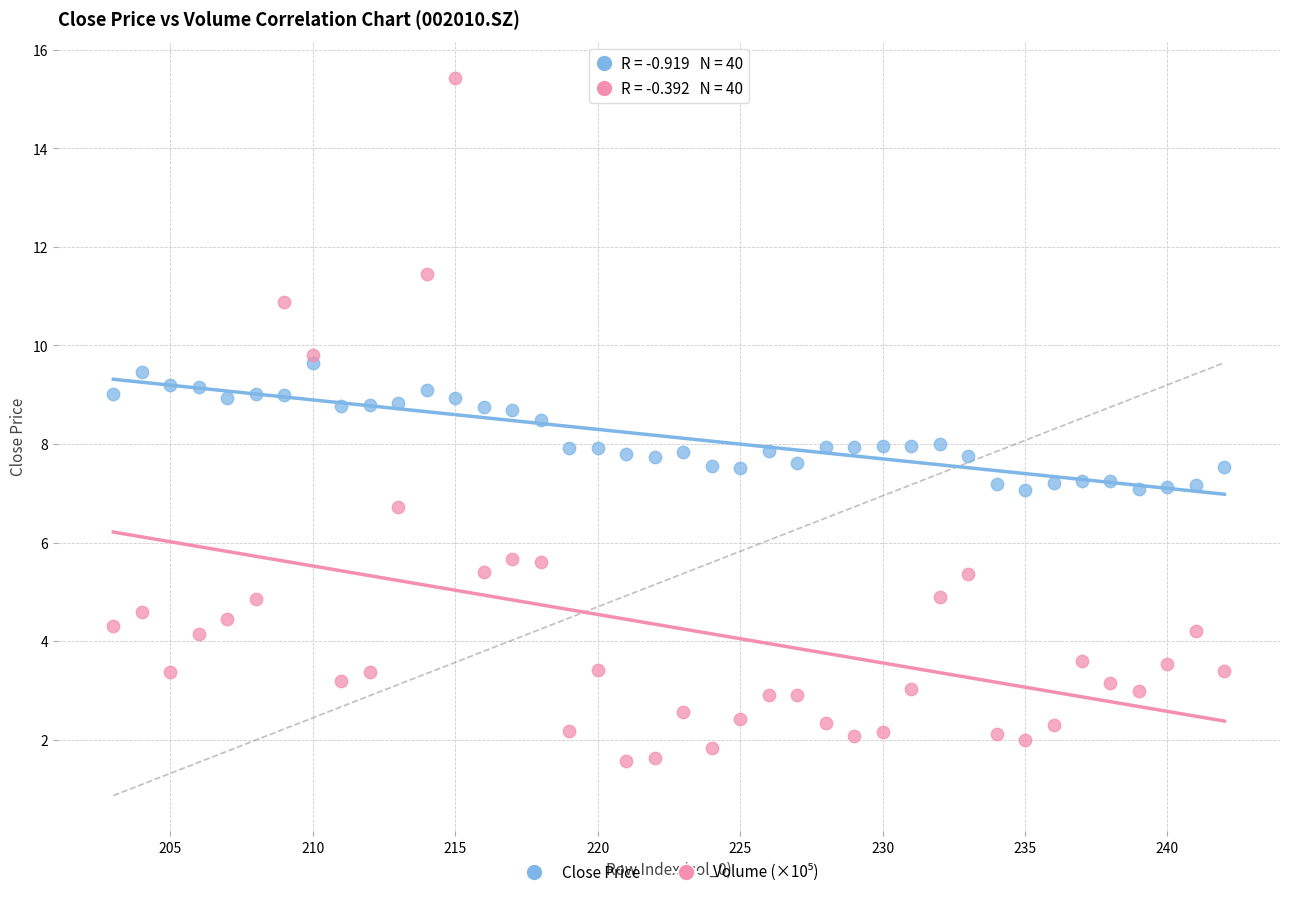

What is the X range (max minus min) for the scatter plot?

39.0